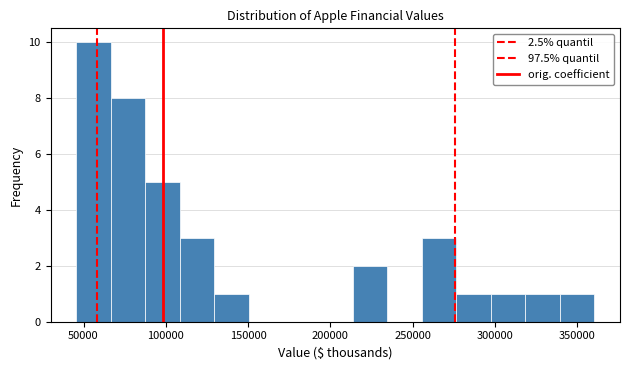

Over which range of the x-axis is the bar tallest?

45000 to 65000